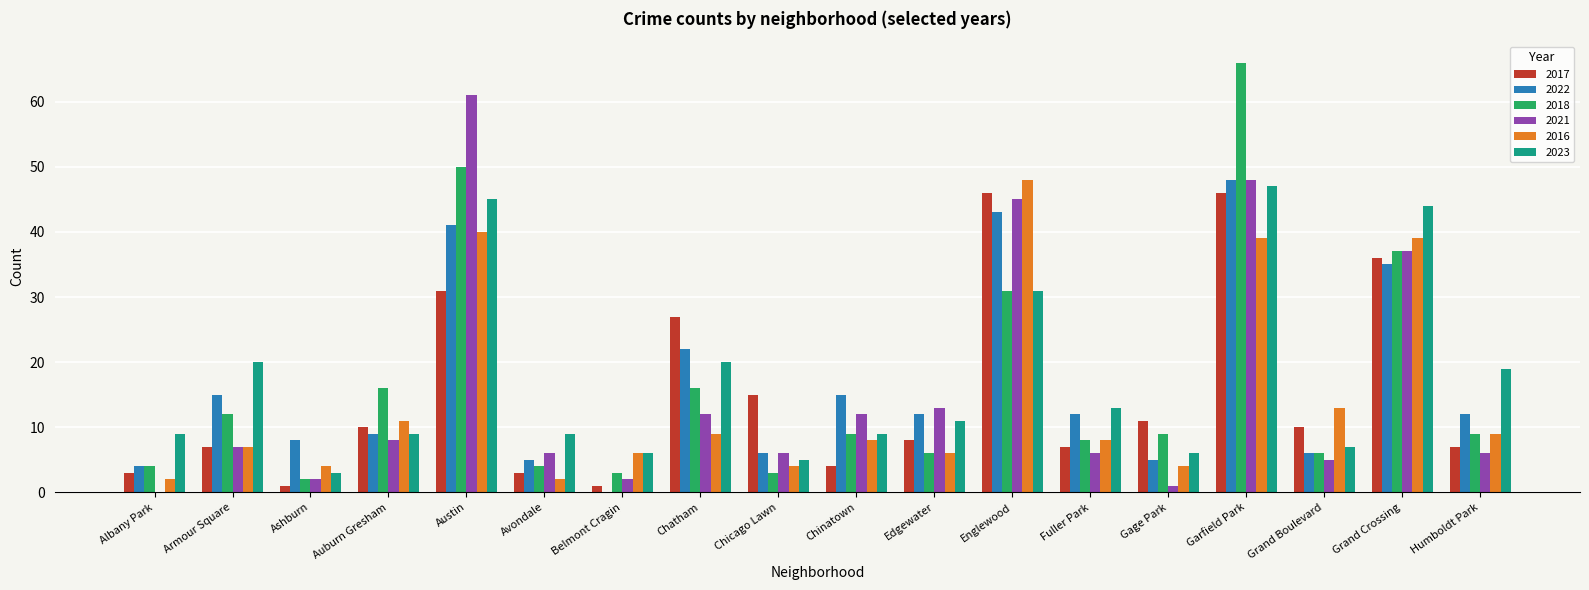

Reading left to right, what are all the values shown in this chart?

2017: Albany Park=3	Armour Square=7	Ashburn=1	Auburn Gresham=10	Austin=31	Avondale=3	Belmont Cragin=1	Chatham=27	Chicago Lawn=15	Chinatown=4	Edgewater=8	Englewood=46	Fuller Park=7	Gage Park=11	Garfield Park=46	Grand Boulevard=10	Grand Crossing=36	Humboldt Park=7
2022: Albany Park=4	Armour Square=15	Ashburn=8	Auburn Gresham=9	Austin=41	Avondale=5	Belmont Cragin=0	Chatham=22	Chicago Lawn=6	Chinatown=15	Edgewater=12	Englewood=43	Fuller Park=12	Gage Park=5	Garfield Park=48	Grand Boulevard=6	Grand Crossing=35	Humboldt Park=12
2018: Albany Park=4	Armour Square=12	Ashburn=2	Auburn Gresham=16	Austin=50	Avondale=4	Belmont Cragin=3	Chatham=16	Chicago Lawn=3	Chinatown=9	Edgewater=6	Englewood=31	Fuller Park=8	Gage Park=9	Garfield Park=66	Grand Boulevard=6	Grand Crossing=37	Humboldt Park=9
2021: Albany Park=0	Armour Square=7	Ashburn=2	Auburn Gresham=8	Austin=61	Avondale=6	Belmont Cragin=2	Chatham=12	Chicago Lawn=6	Chinatown=12	Edgewater=13	Englewood=45	Fuller Park=6	Gage Park=1	Garfield Park=48	Grand Boulevard=5	Grand Crossing=37	Humboldt Park=6
2016: Albany Park=2	Armour Square=7	Ashburn=4	Auburn Gresham=11	Austin=40	Avondale=2	Belmont Cragin=6	Chatham=9	Chicago Lawn=4	Chinatown=8	Edgewater=6	Englewood=48	Fuller Park=8	Gage Park=4	Garfield Park=39	Grand Boulevard=13	Grand Crossing=39	Humboldt Park=9
2023: Albany Park=9	Armour Square=20	Ashburn=3	Auburn Gresham=9	Austin=45	Avondale=9	Belmont Cragin=6	Chatham=20	Chicago Lawn=5	Chinatown=9	Edgewater=11	Englewood=31	Fuller Park=13	Gage Park=6	Garfield Park=47	Grand Boulevard=7	Grand Crossing=44	Humboldt Park=19